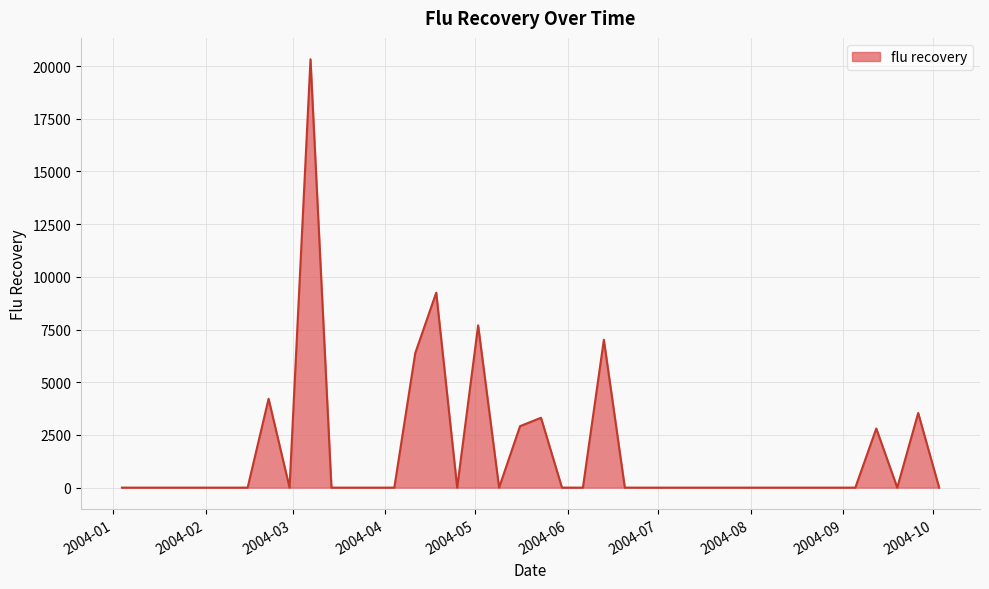

What is the difference between the maximum and minimum values?

20320.7